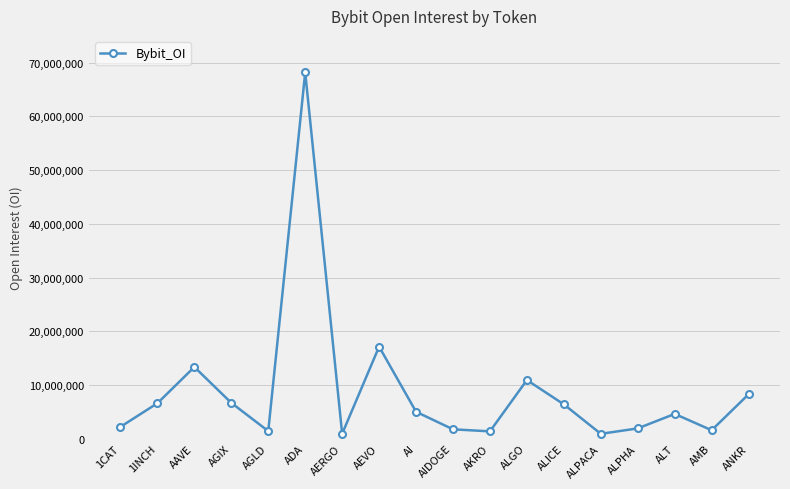

What value does the data have at ALPACA?

890922